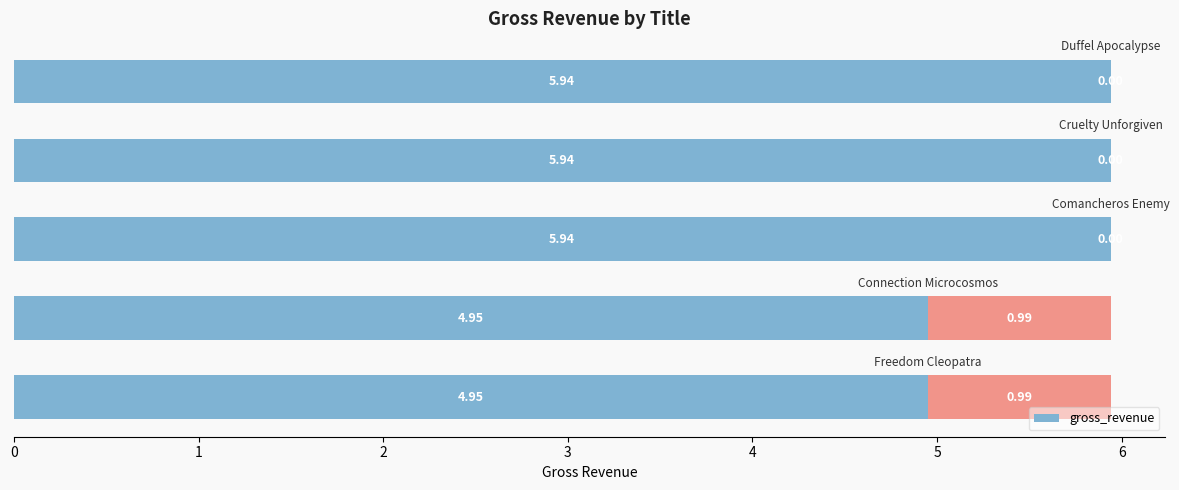

Rank the categories by value from lowest to highest.

0, 1, 2, 3, 4